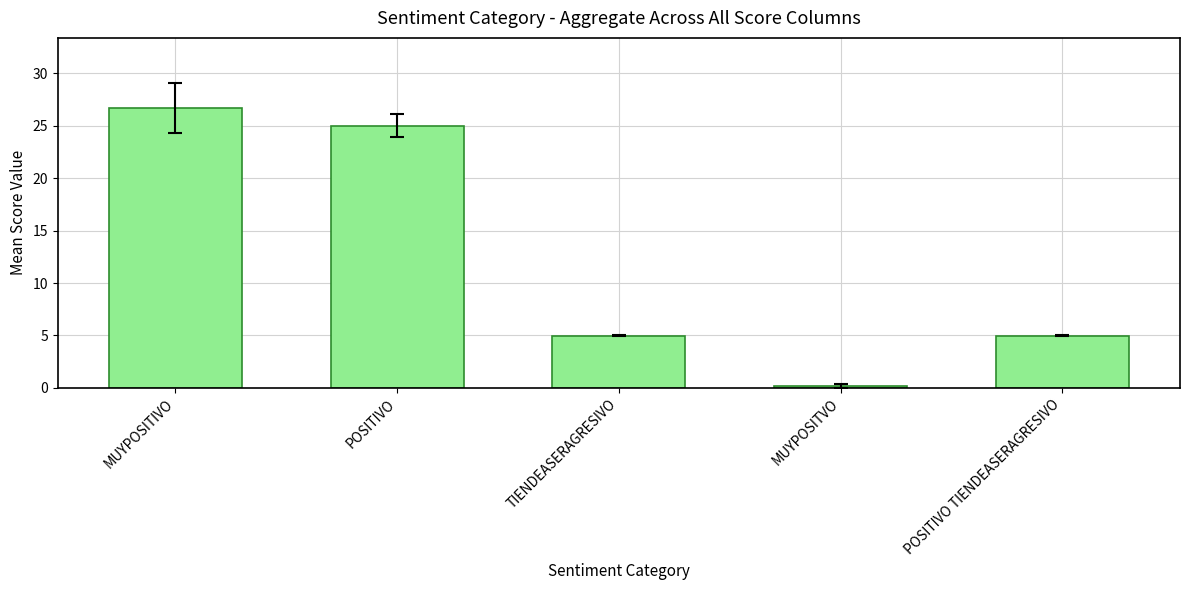

What is the value of the 5th bar from the left?

5.0